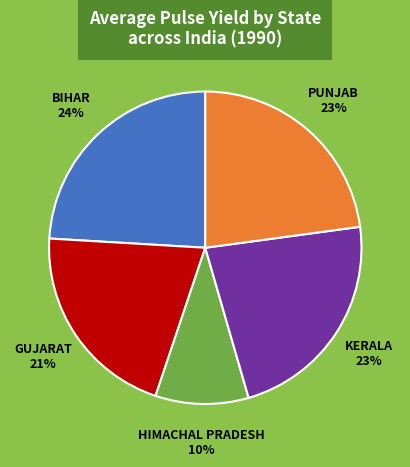

How many segments does this pie chart have?

5